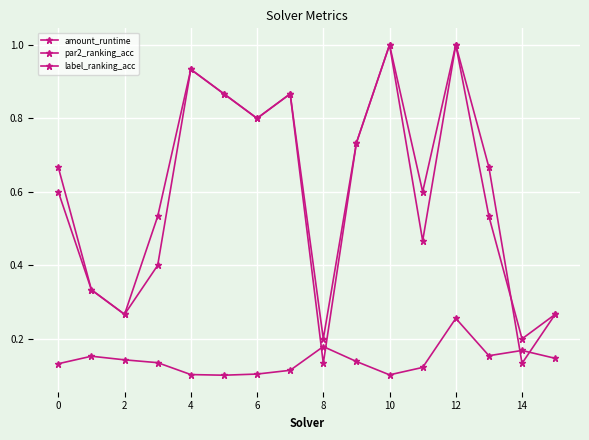

In amount_runtime, how many points are higher than both neighbors (excluding endpoints)?

4